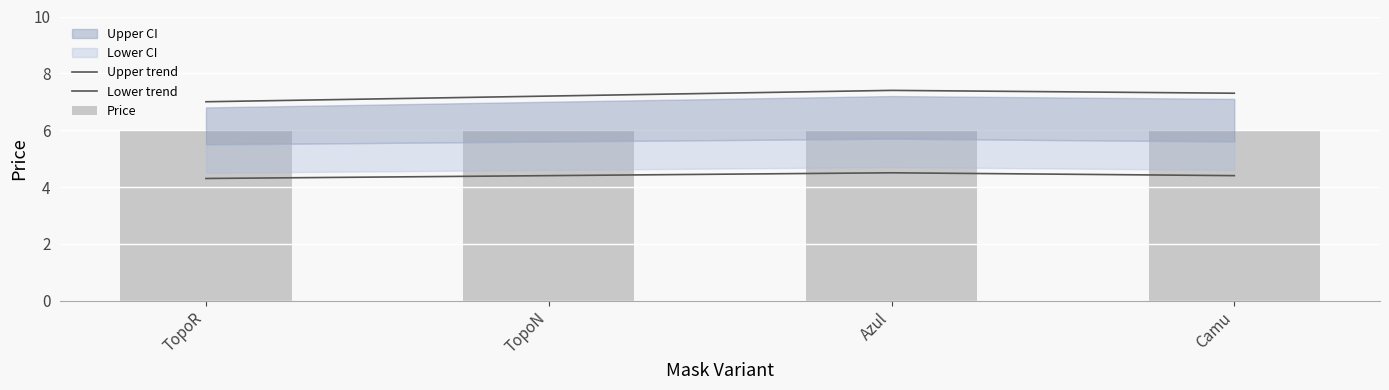

What position from the left is TopoR?

1